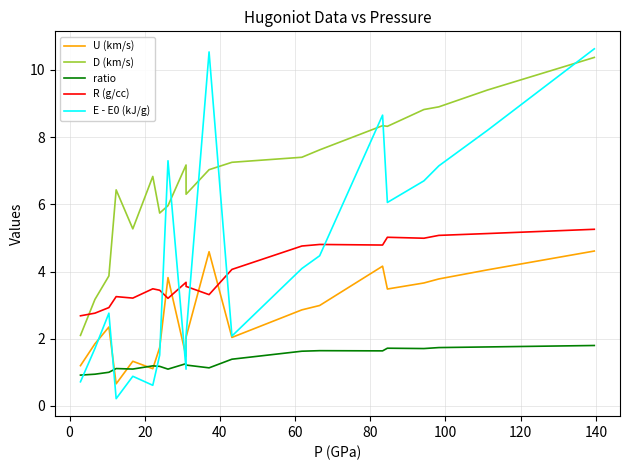

What is the greatest value displayed?

10.6